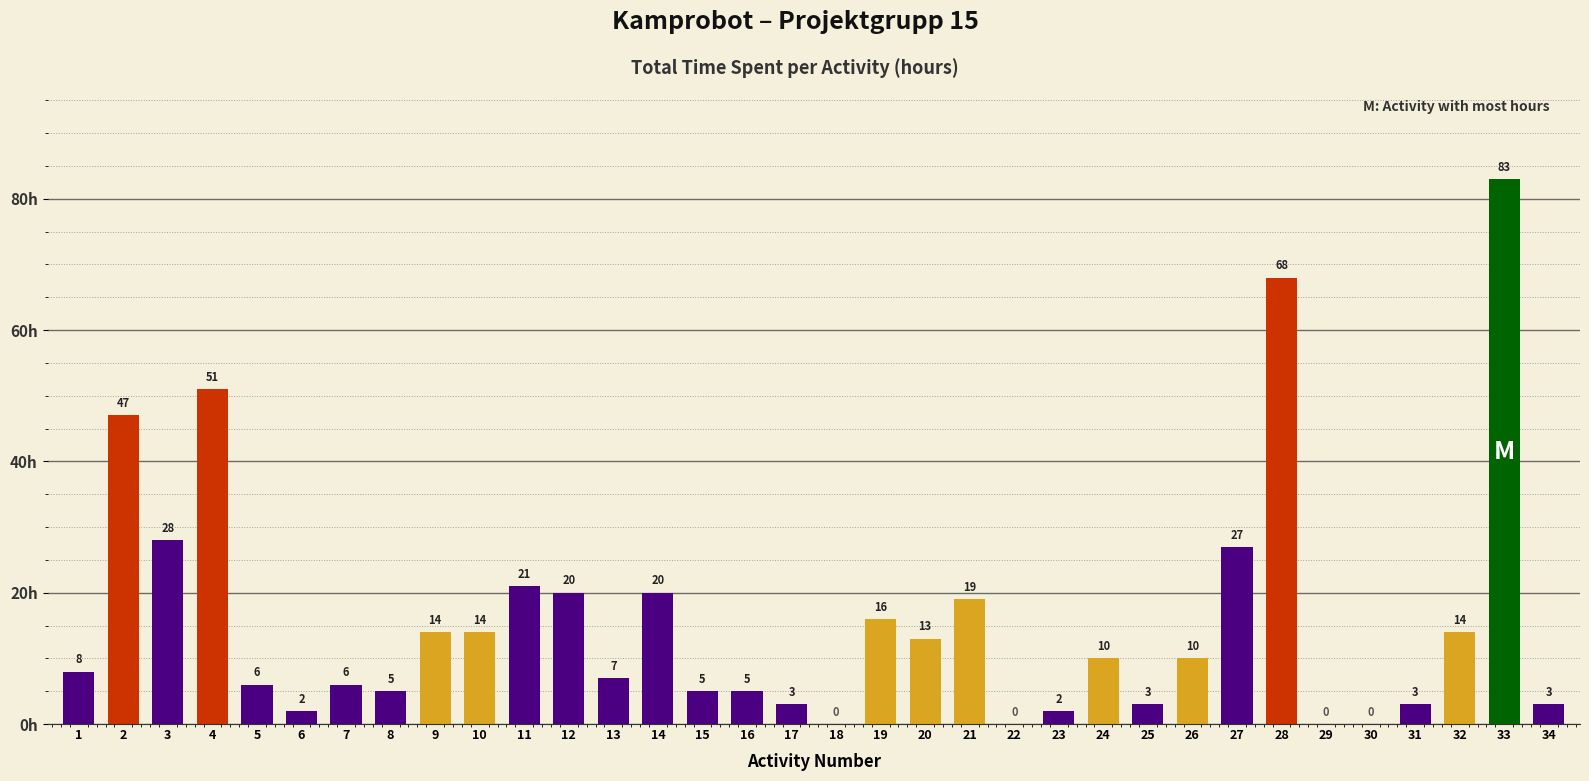

Reading right to left, extract all data points from this chart.

34=3	33=83	32=14	31=3	30=0	29=0	28=68	27=27	26=10	25=3	24=10	23=2	22=0	21=19	20=13	19=16	18=0	17=3	16=5	15=5	14=20	13=7	12=20	11=21	10=14	9=14	8=5	7=6	6=2	5=6	4=51	3=28	2=47	1=8